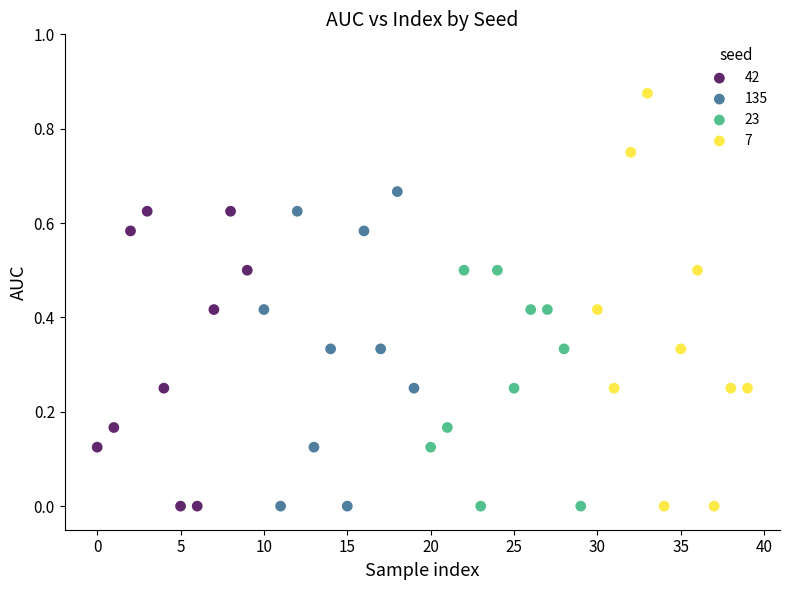

Which series reaches the maximum Y coordinate?

7